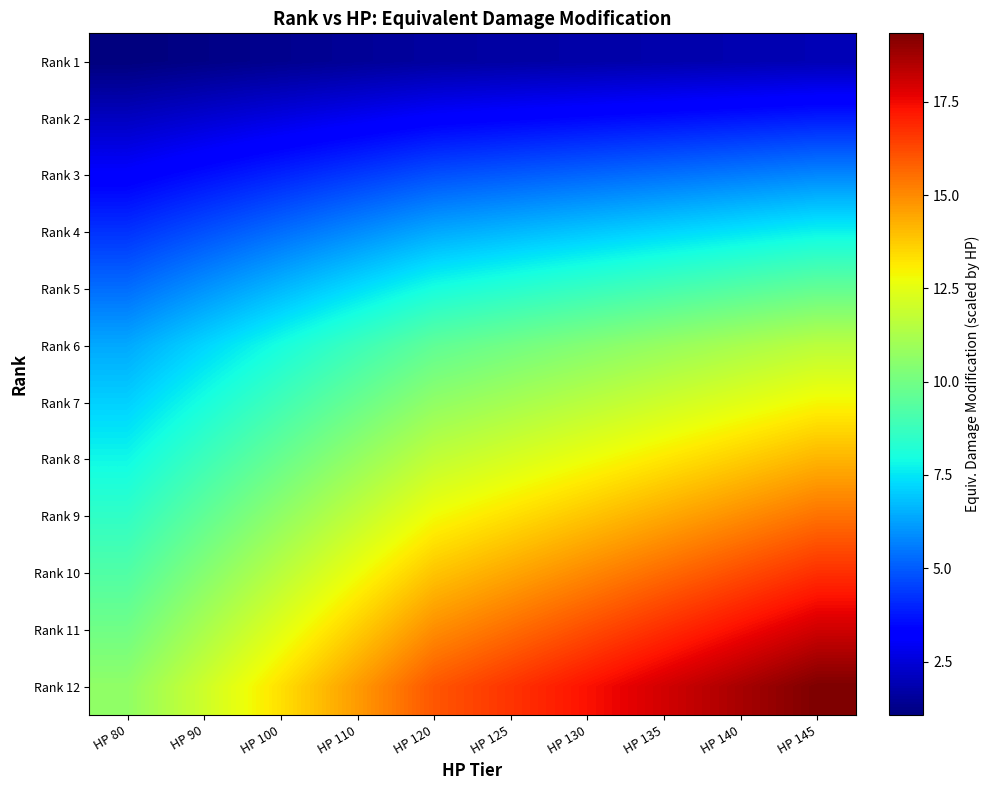

What is the spread (max minus min) of values at HP 100?

12.0